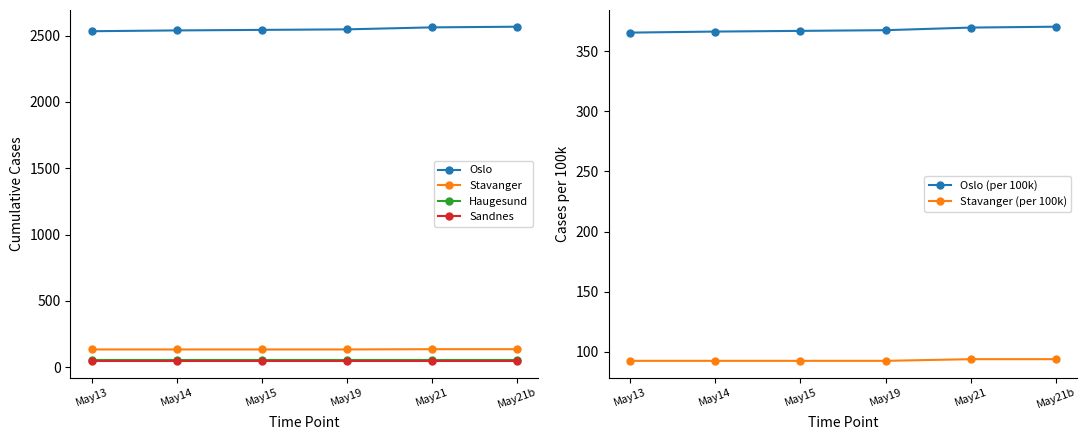

Does the chart display data point markers on the line(s)?

Yes